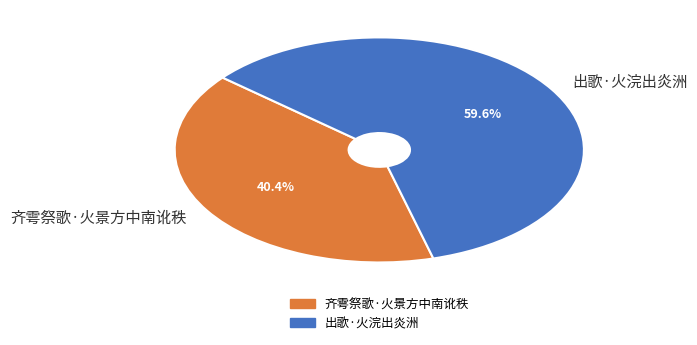

To the nearest percent, what portion does 齐雩祭歌·火景方中南讹秩 represent?

40%